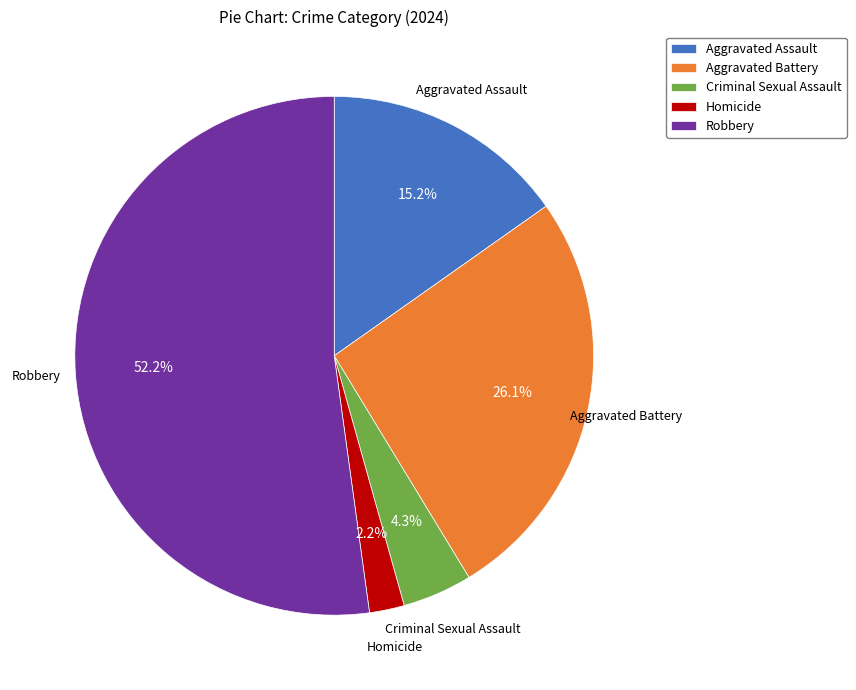

True or false: Criminal Sexual Assault accounts for 19% of the total.

False